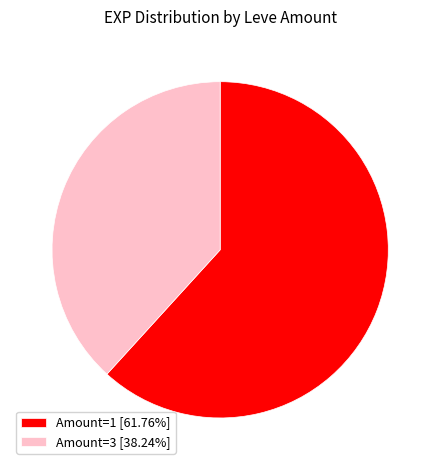

Is there a majority slice in this chart?

Yes